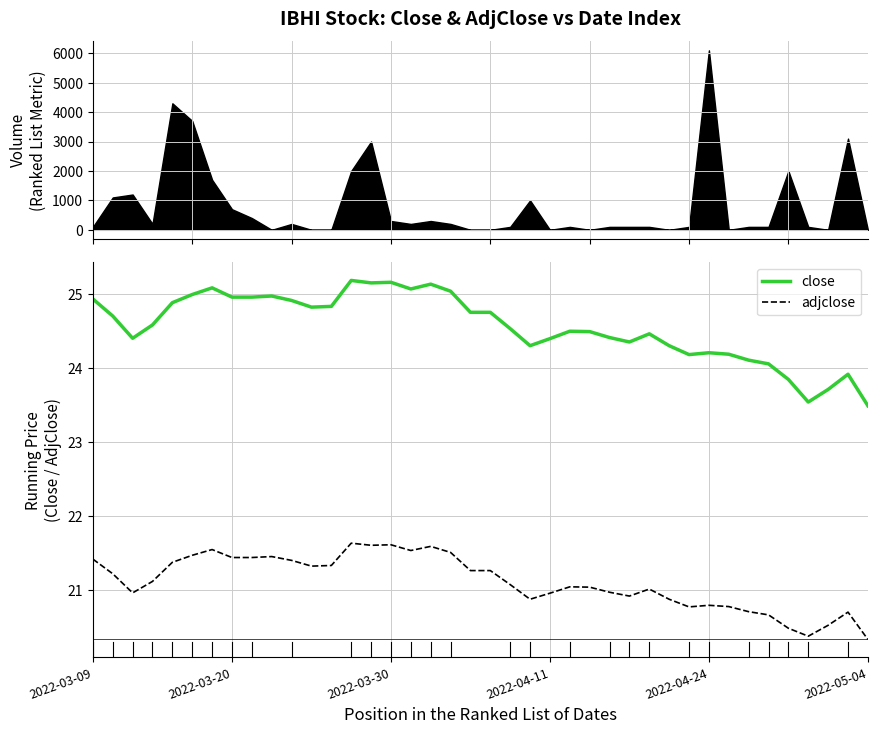

True or false: adjclose and close intersect in this chart.

False